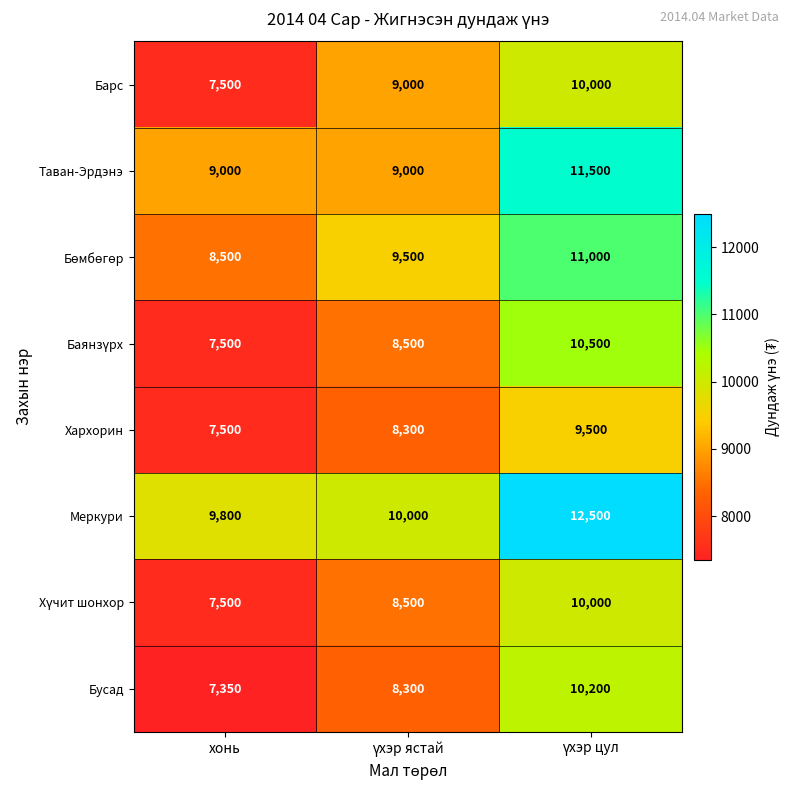

Is it true that Барс equals 7500 at хонь?

True